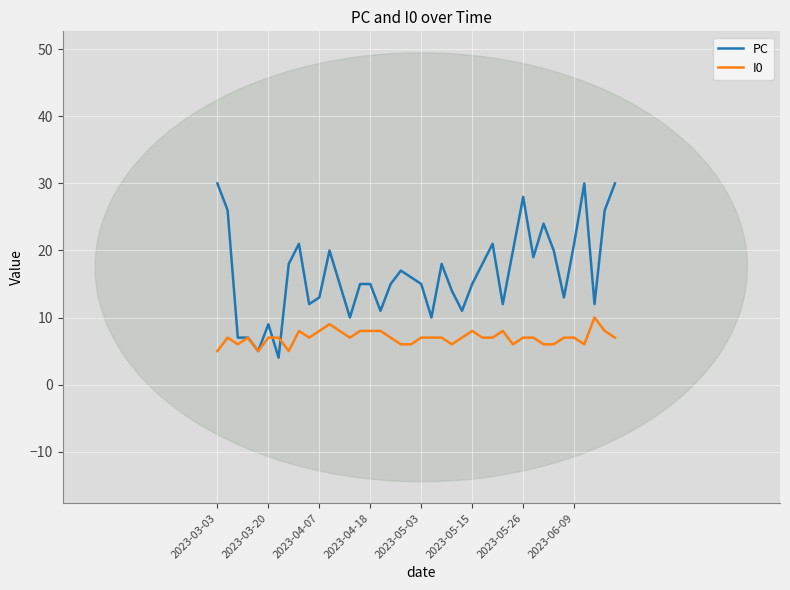

List the series in order of their peak value, lowest first.

I0, PC